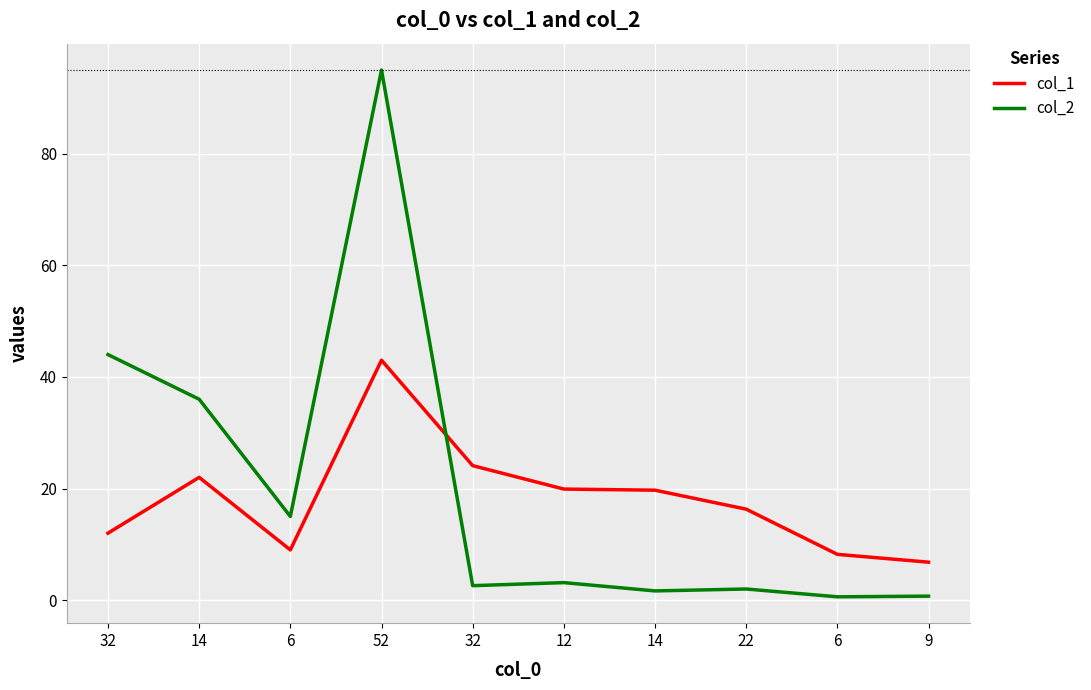

How many interior local peaks does the col_1 series have?

2